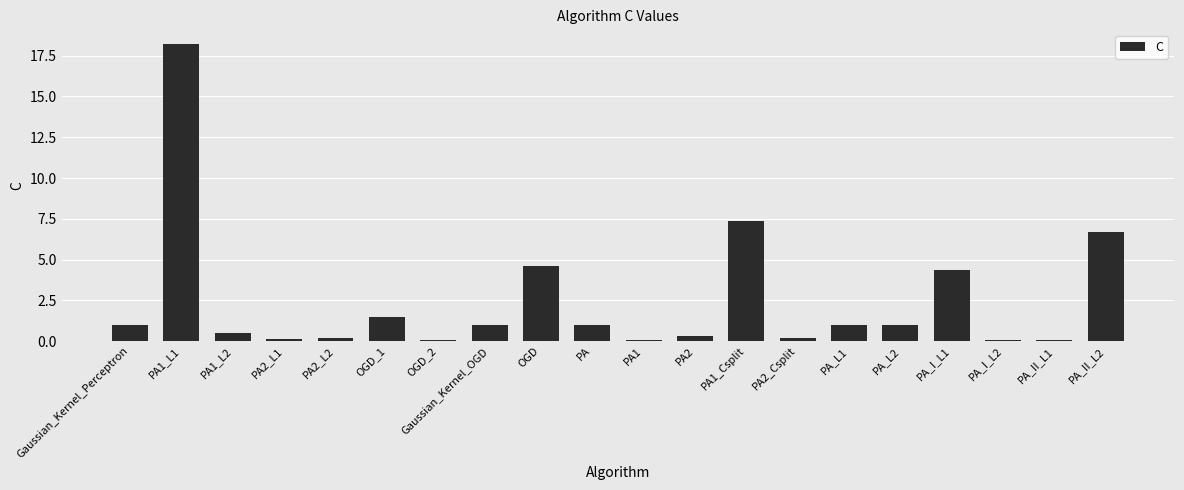

Are the bars horizontal?

No